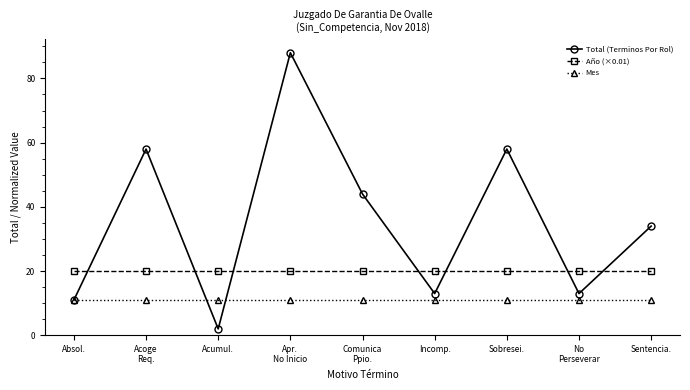

What is the value of the Mes point at the 6th from the left?

11.0